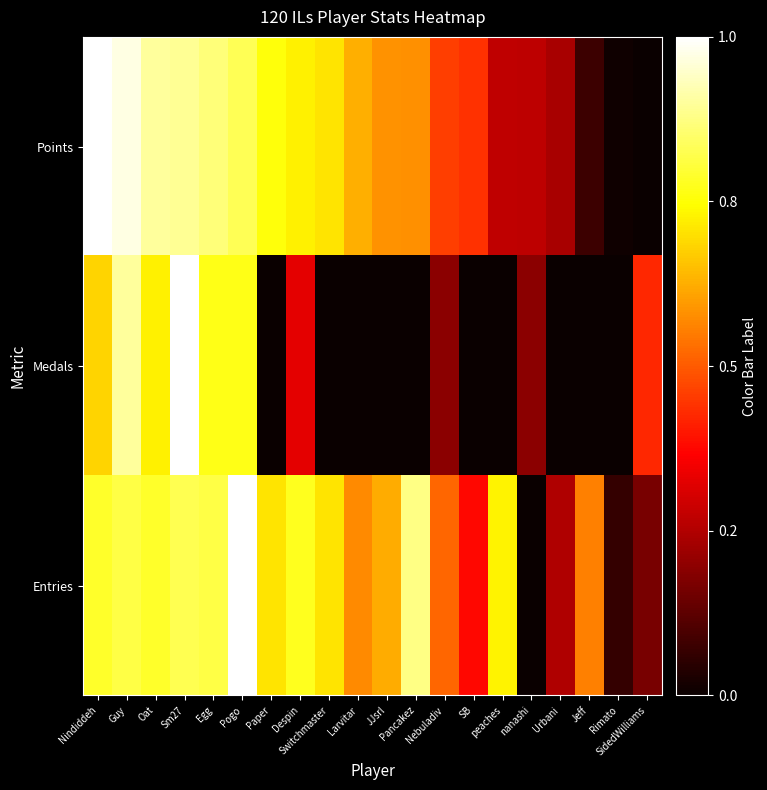

What is the difference between the highest and lowest values at Paper?

0.8